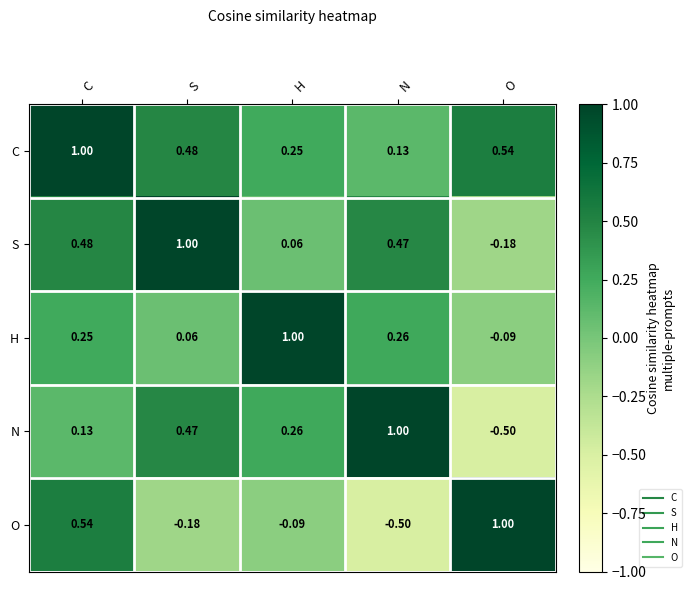

List the labels in order of O value, largest first.

O, C, H, S, N